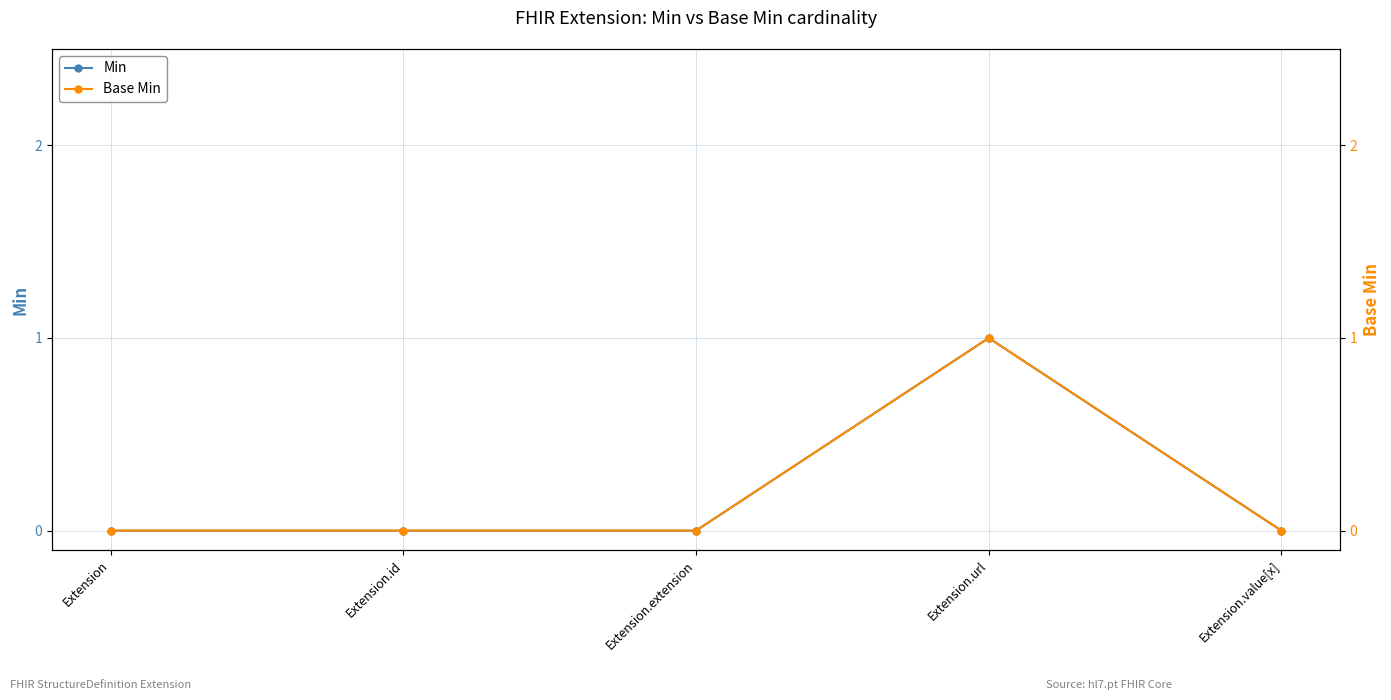

True or false: Min and Base Min intersect in this chart.

False